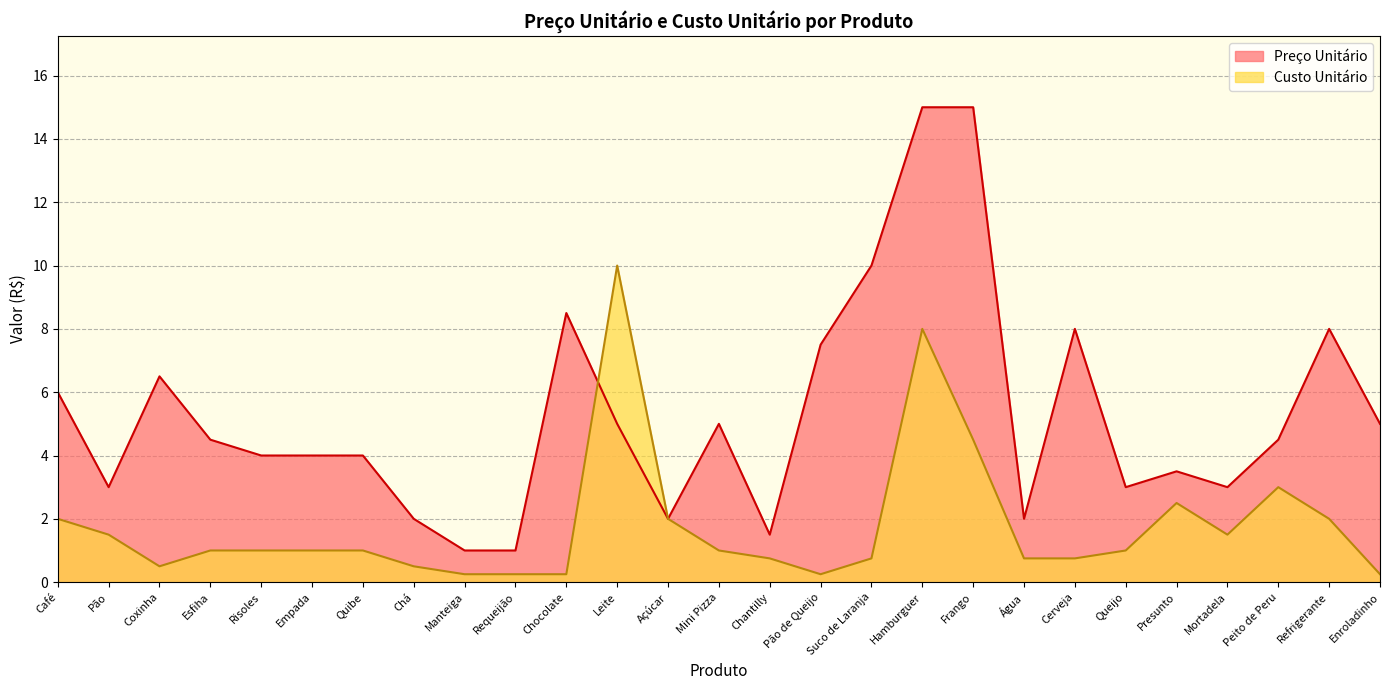

What is the lowest value of the Custo Unitário series?

0.2